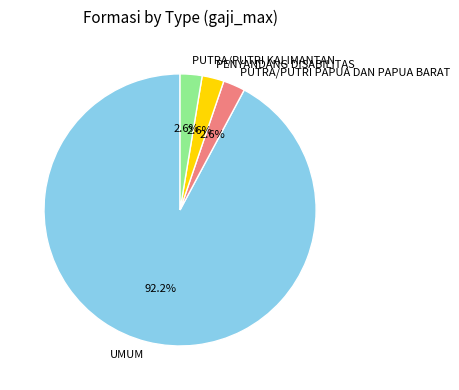

How many slices are in this pie chart?

4